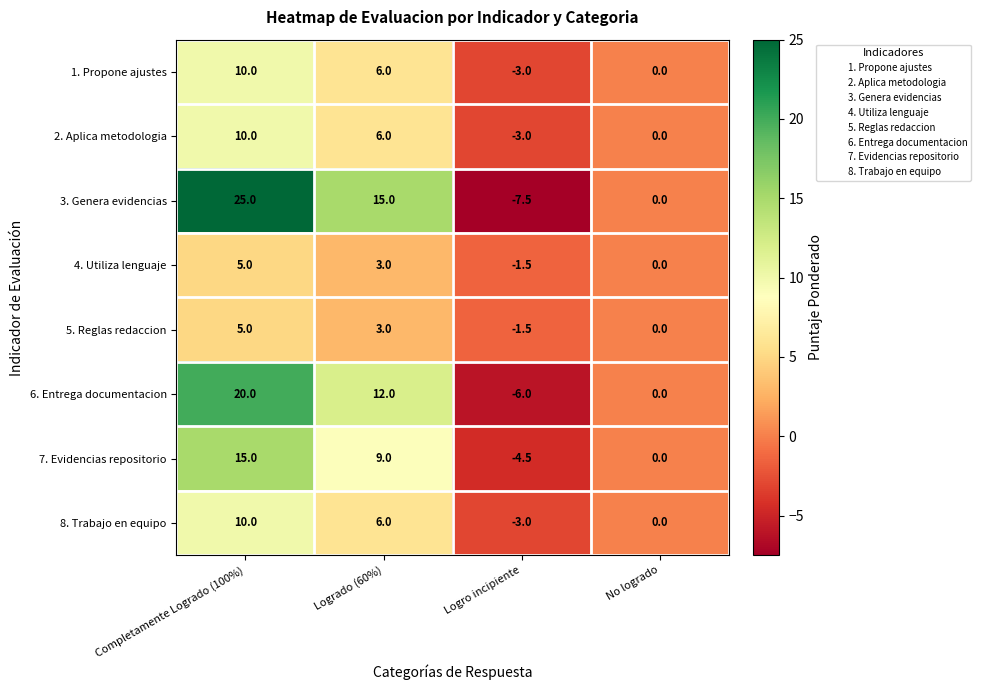

How many values in the 8. Trabajo en equipo series are below 6?

2